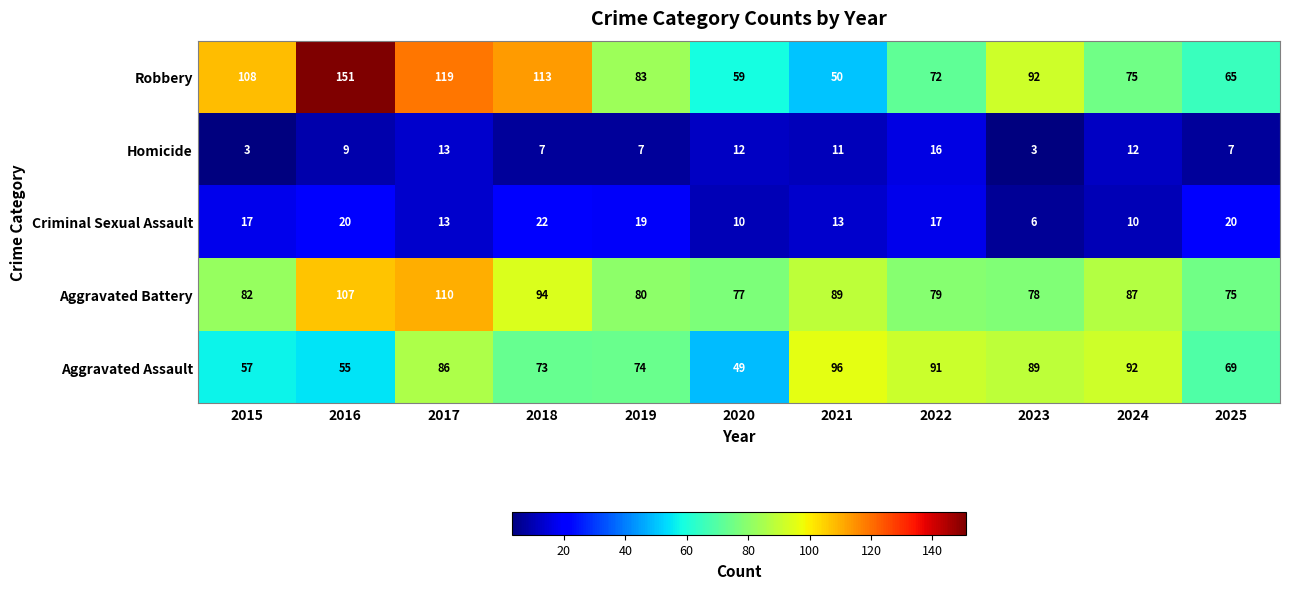

Rank the series by their maximum value, from lowest to highest.

Homicide, Criminal Sexual Assault, Aggravated Assault, Aggravated Battery, Robbery